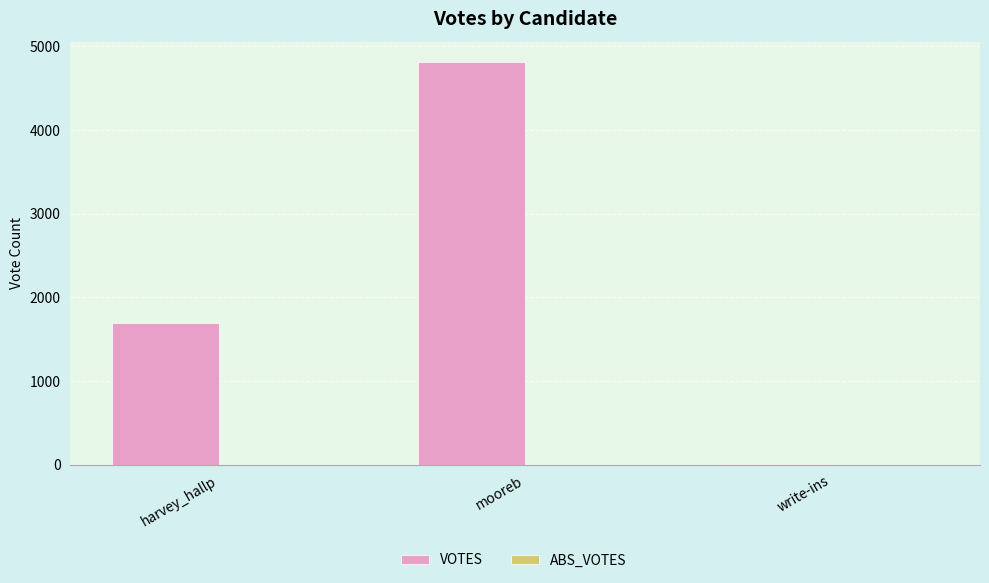

The chart shows a value of 4816 at mooreb. True or false?

True